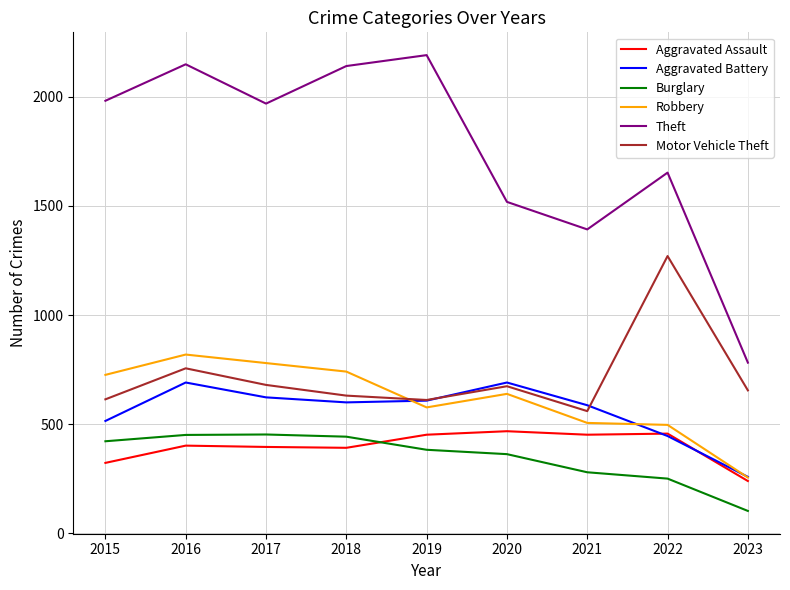

Is this an area chart (filled region under the line)?

No